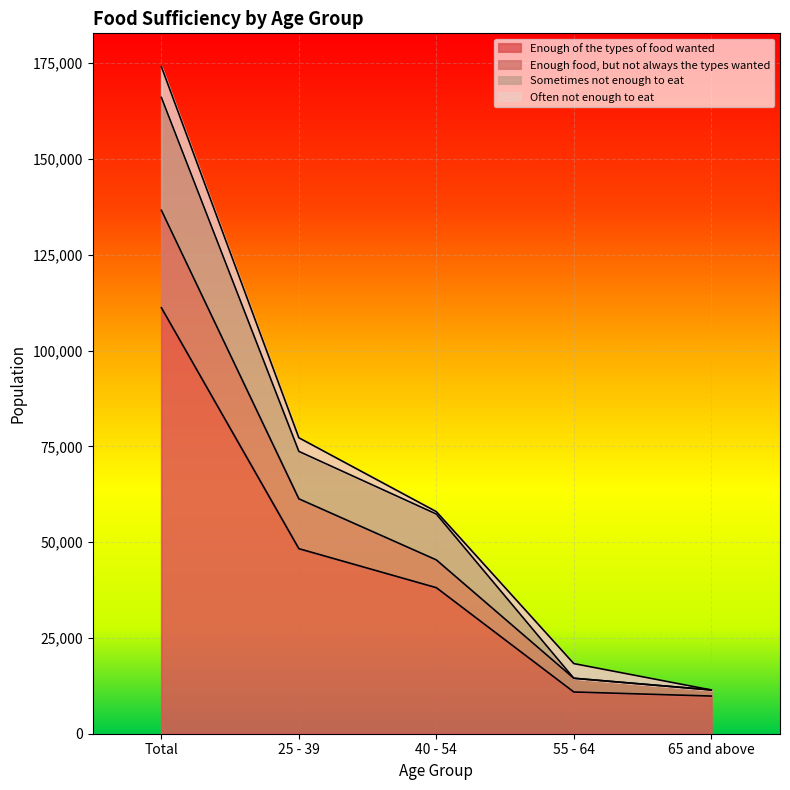

What is the sum of all Enough of the types of food wanted values?

218309